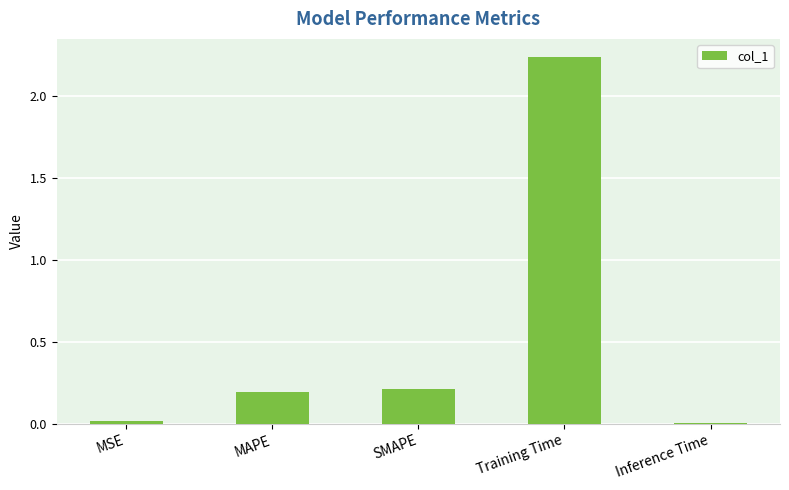

How many distinct data groups are displayed?

1